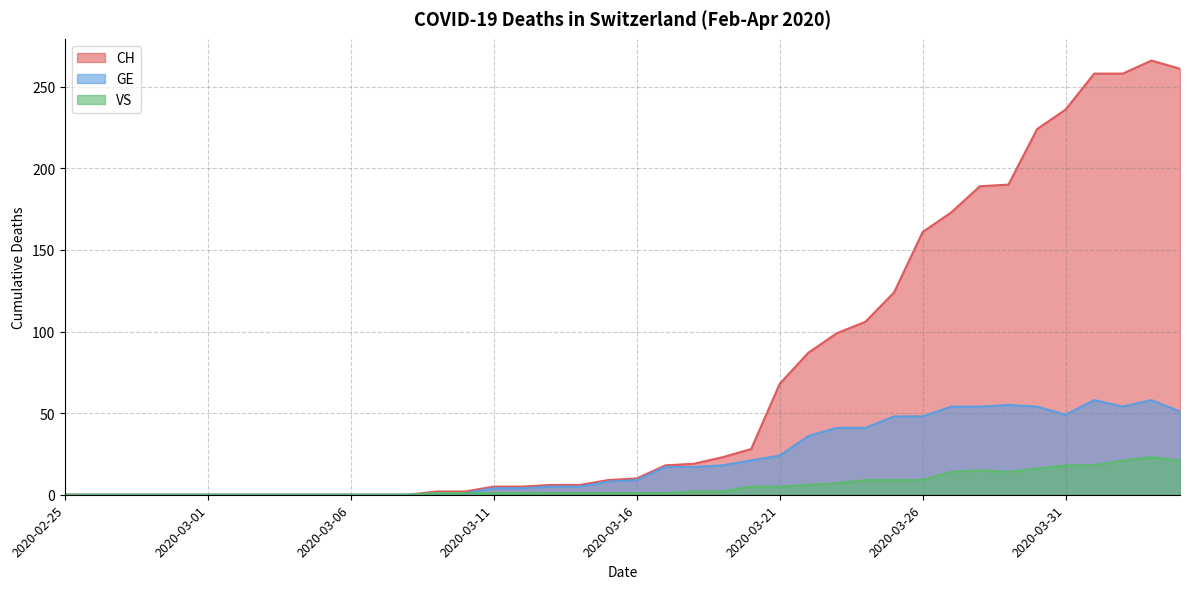

List the series in order of their peak value, lowest first.

VS, GE, CH